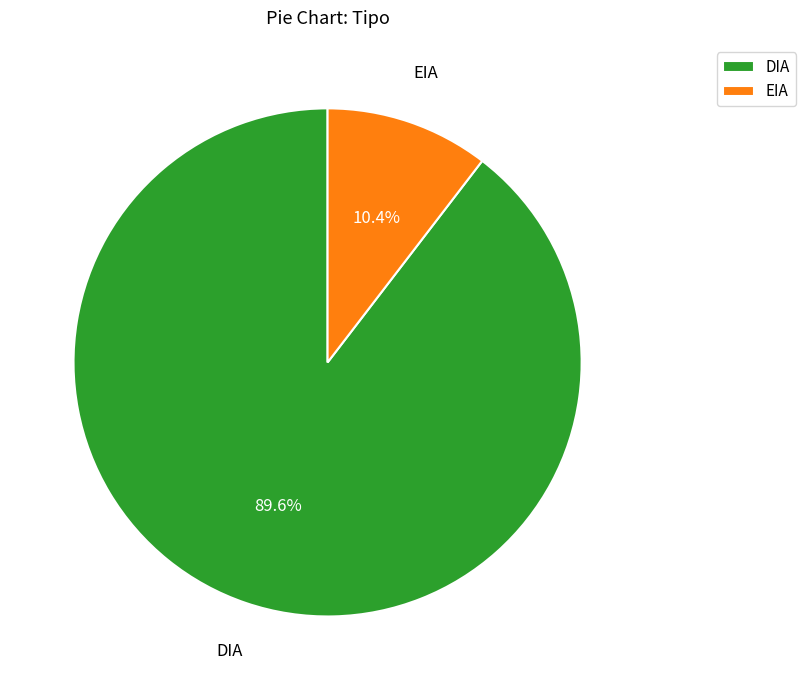

To the nearest percent, what portion does EIA represent?

10%